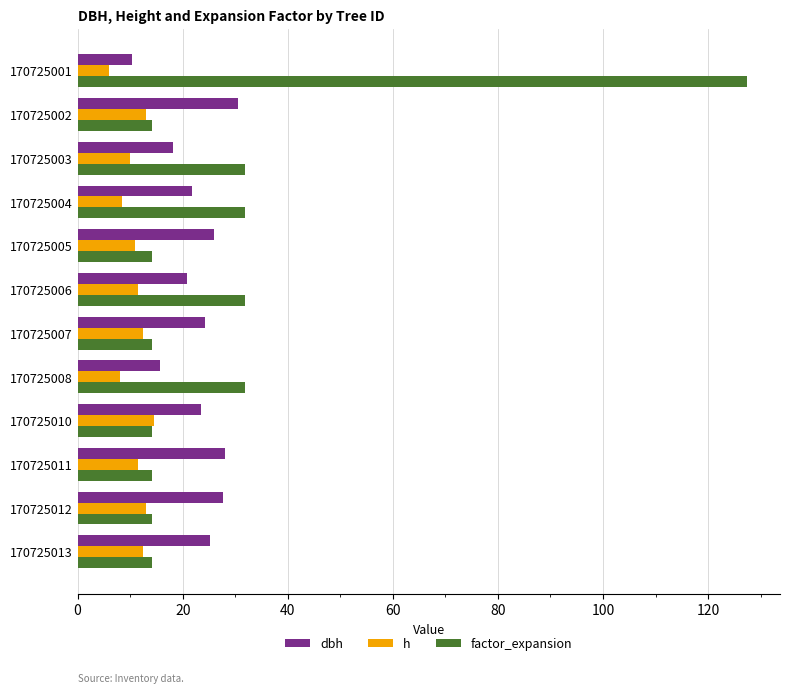

Which series changed the most between 170725006 and 170725012?

factor_expansion